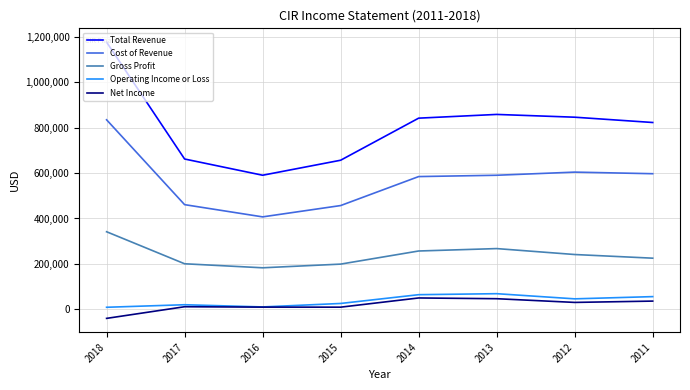

Which series has the largest total across all categories?

Total Revenue